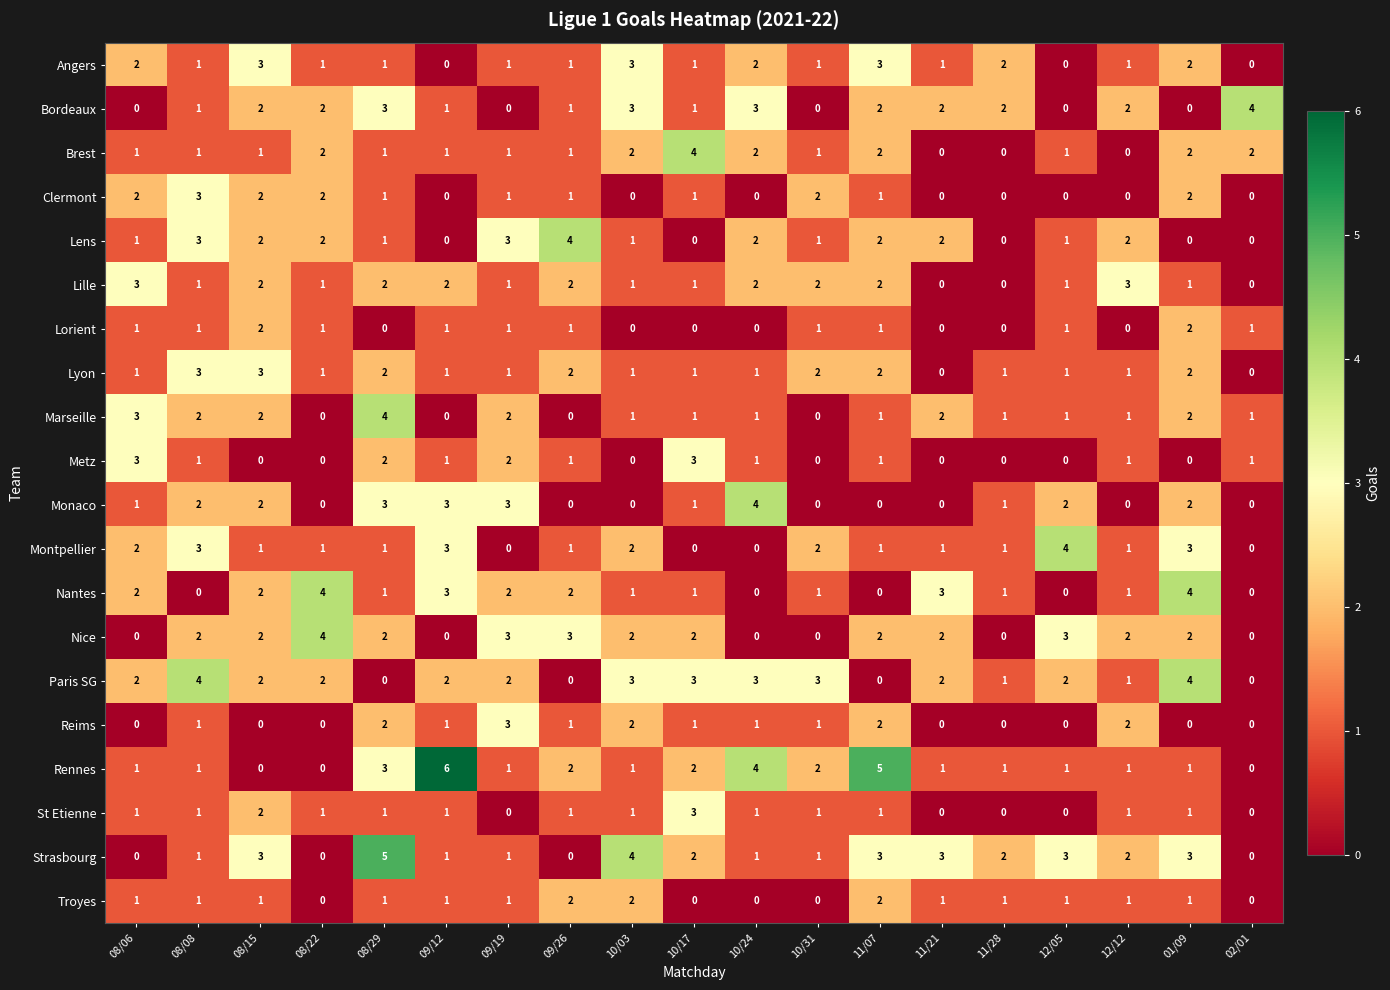

Which series changed the most between 09/26 and 10/03?

Strasbourg